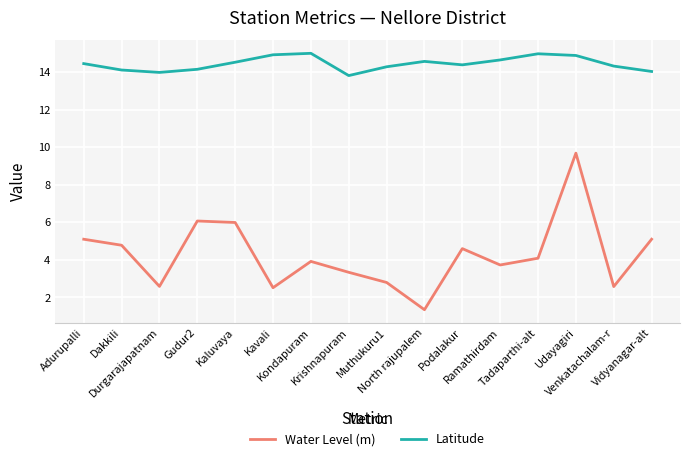

What are all the series names shown in the legend?

Water Level (m), Latitude